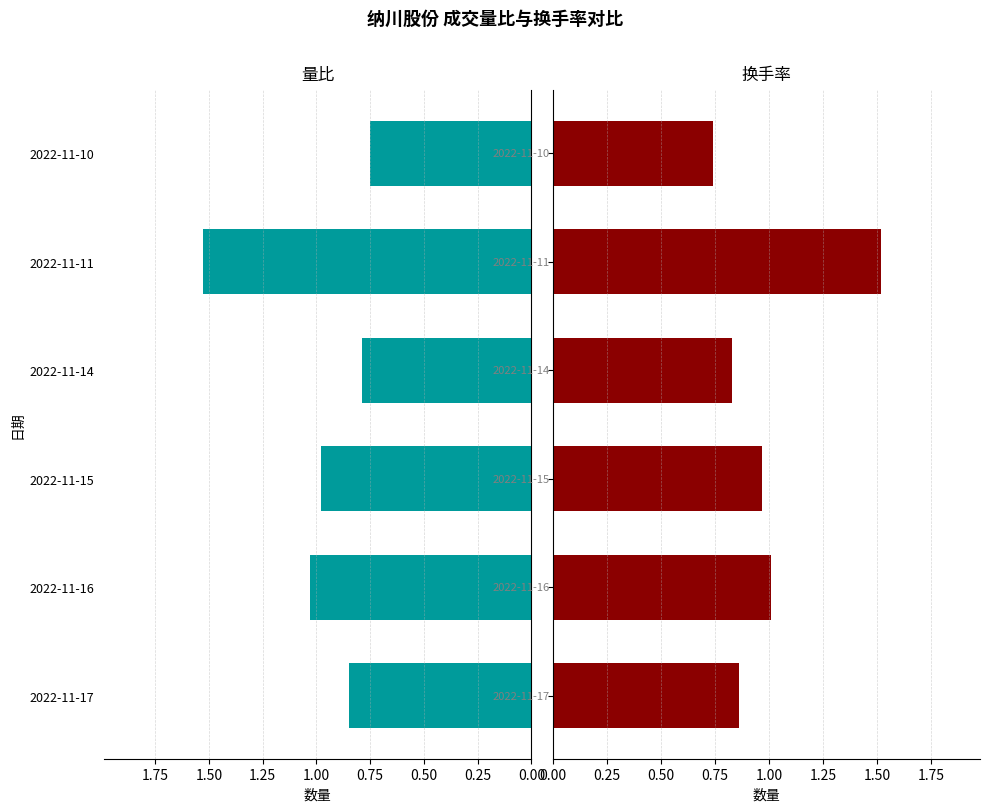

The 换手率 series shows 0.8 at 2022-11-14. True or false?

True